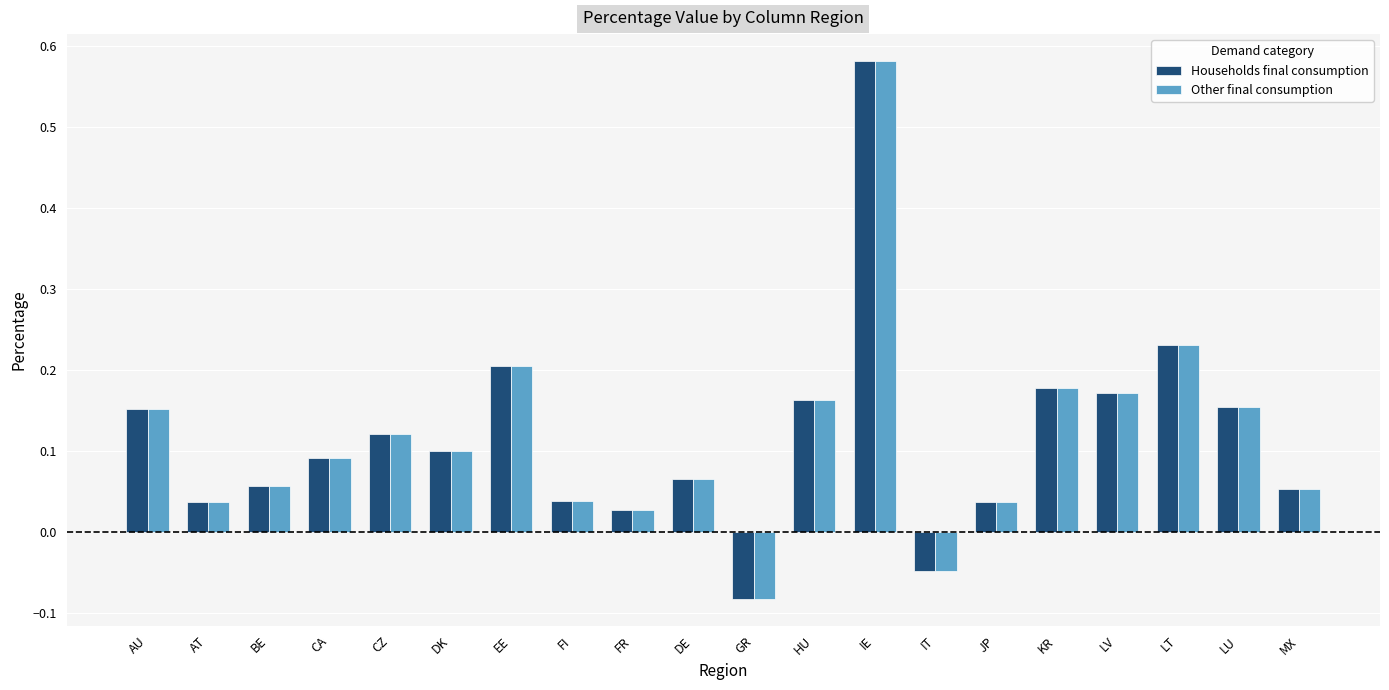

Which label corresponds to the smallest value in the chart?

GR